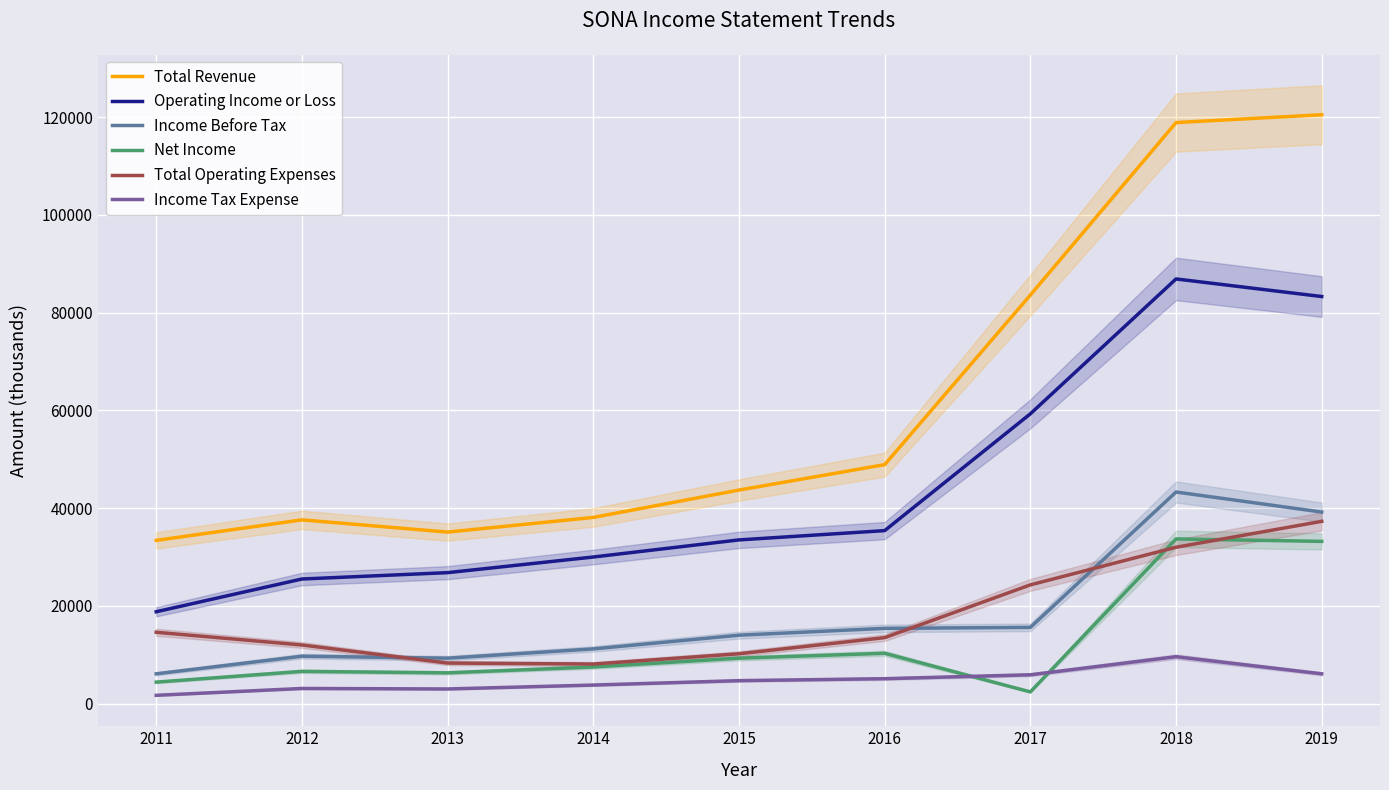

What is the difference between the maximum and second lowest values in the Total Revenue series?

85400